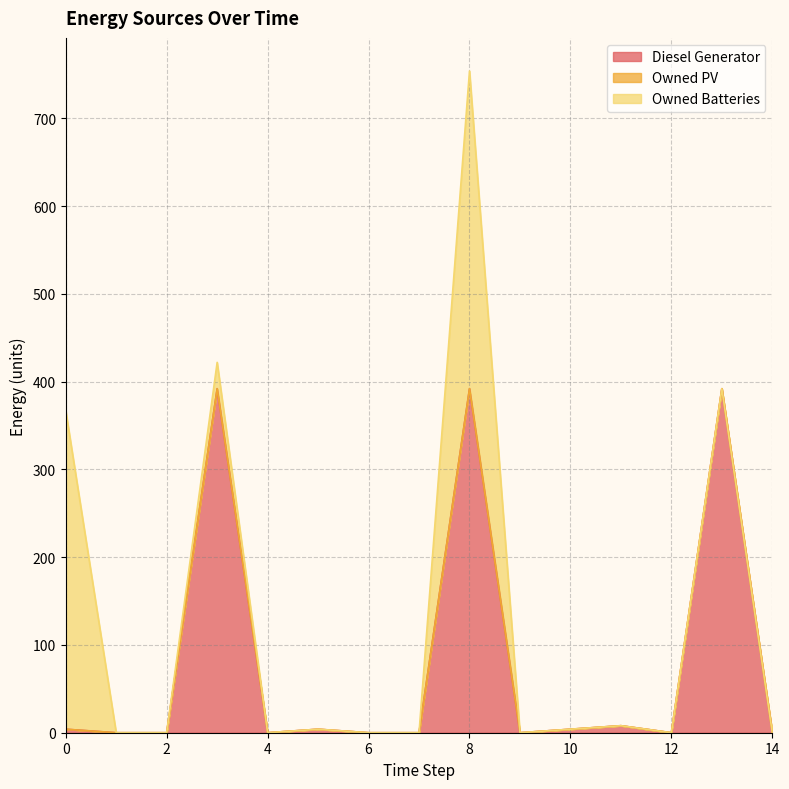

What is the maximum value for Diesel Generator?

392